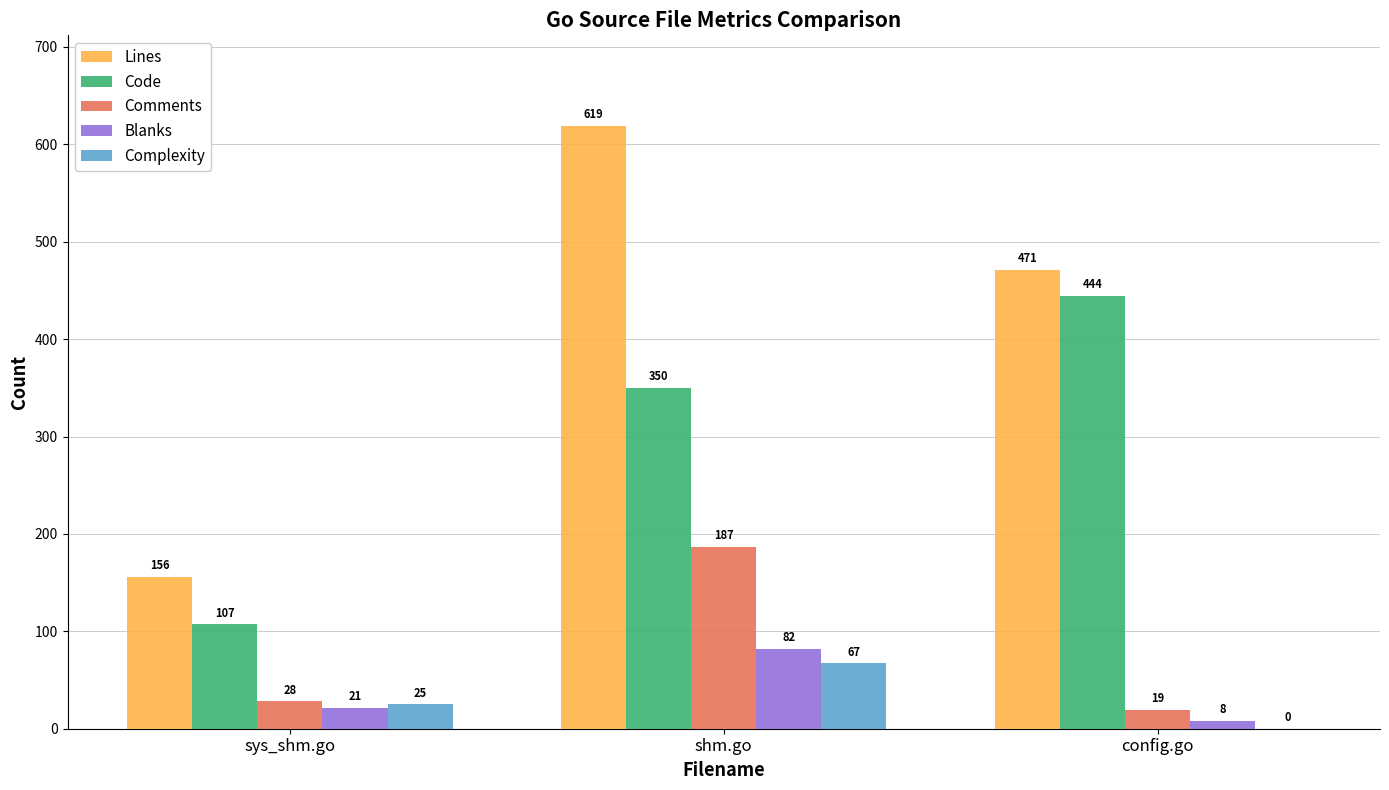

At which category does the chart reach its peak across all series?

shm.go